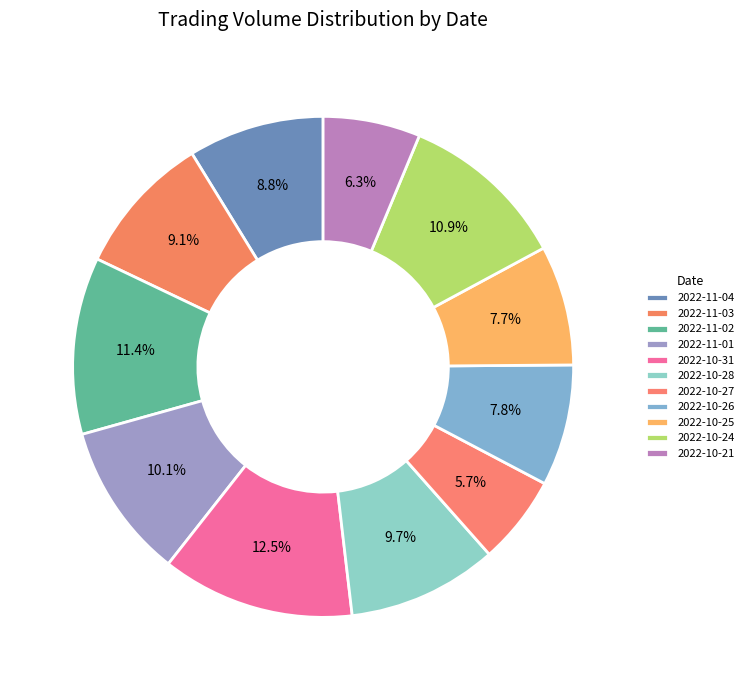

What is the change in value from 2022-11-01 to 2022-10-31?

+323